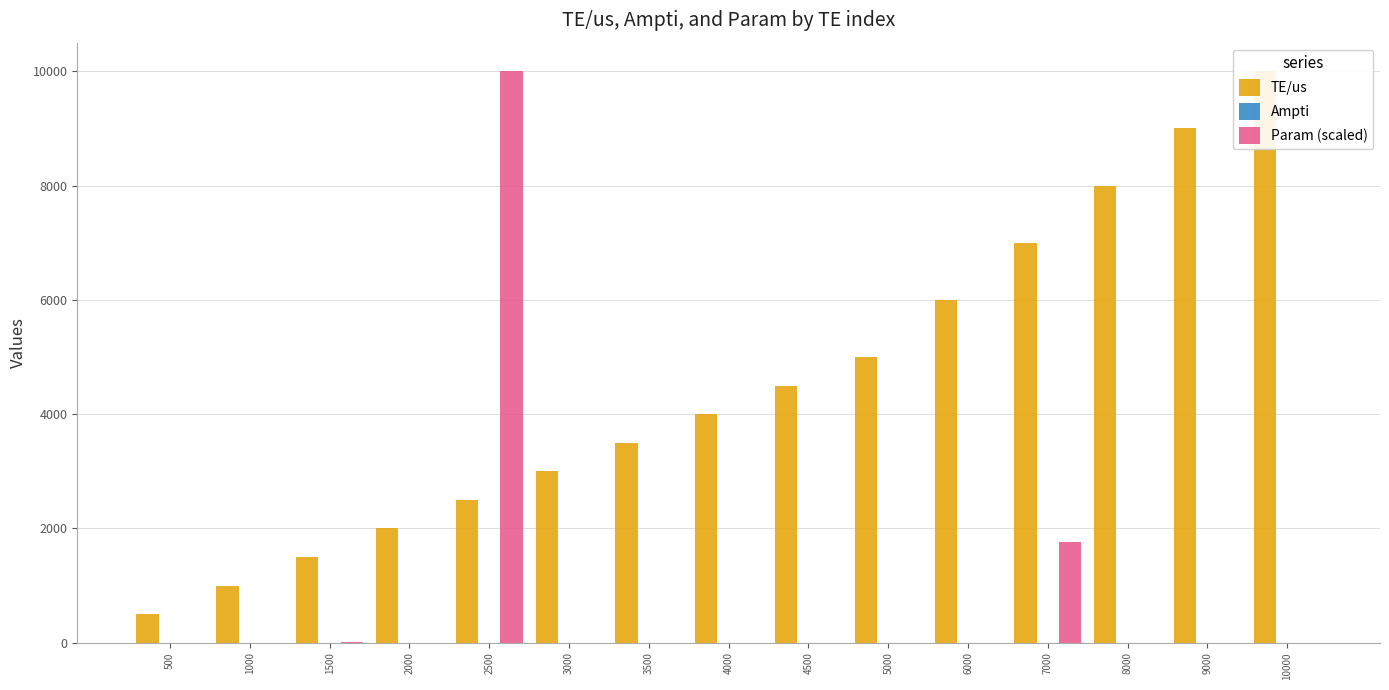

Reading left to right, list all the values displayed in this chart.

TE/us: 500.0	1000.0	1500.0	2000.0	2500.0	3000.0	3500.0	4000.0	4500.0	5000.0	6000.0	7000.0	8000.0	9000.0	10000.0
Ampti: 0.0	0.0	0.0	0.0	0.0	0.0	0.0	0.0	0.0	0.0	0.0	0.0	0.0	0.0	0.0
Param (scaled): 0.0	1.7	16.7	0.0	10000.0	0.0	0.0	0.0	0.0	0.0	0.0	1758.9	0.0	0.0	0.0